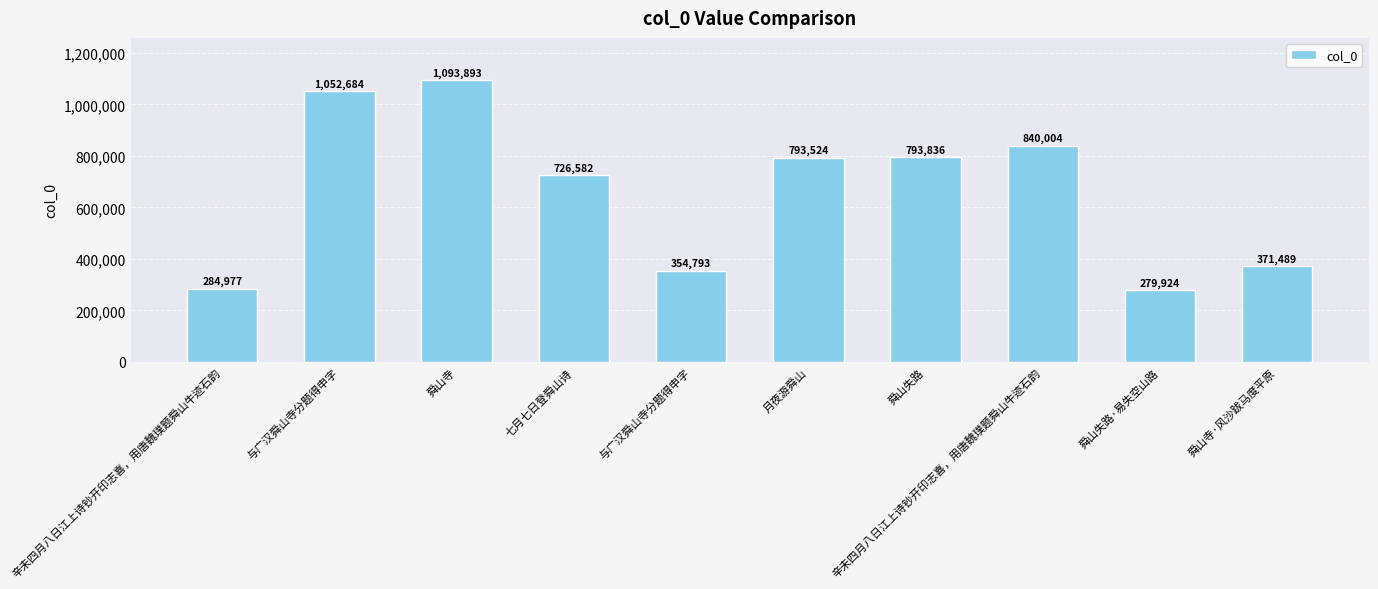

How many bars are there in total?

10